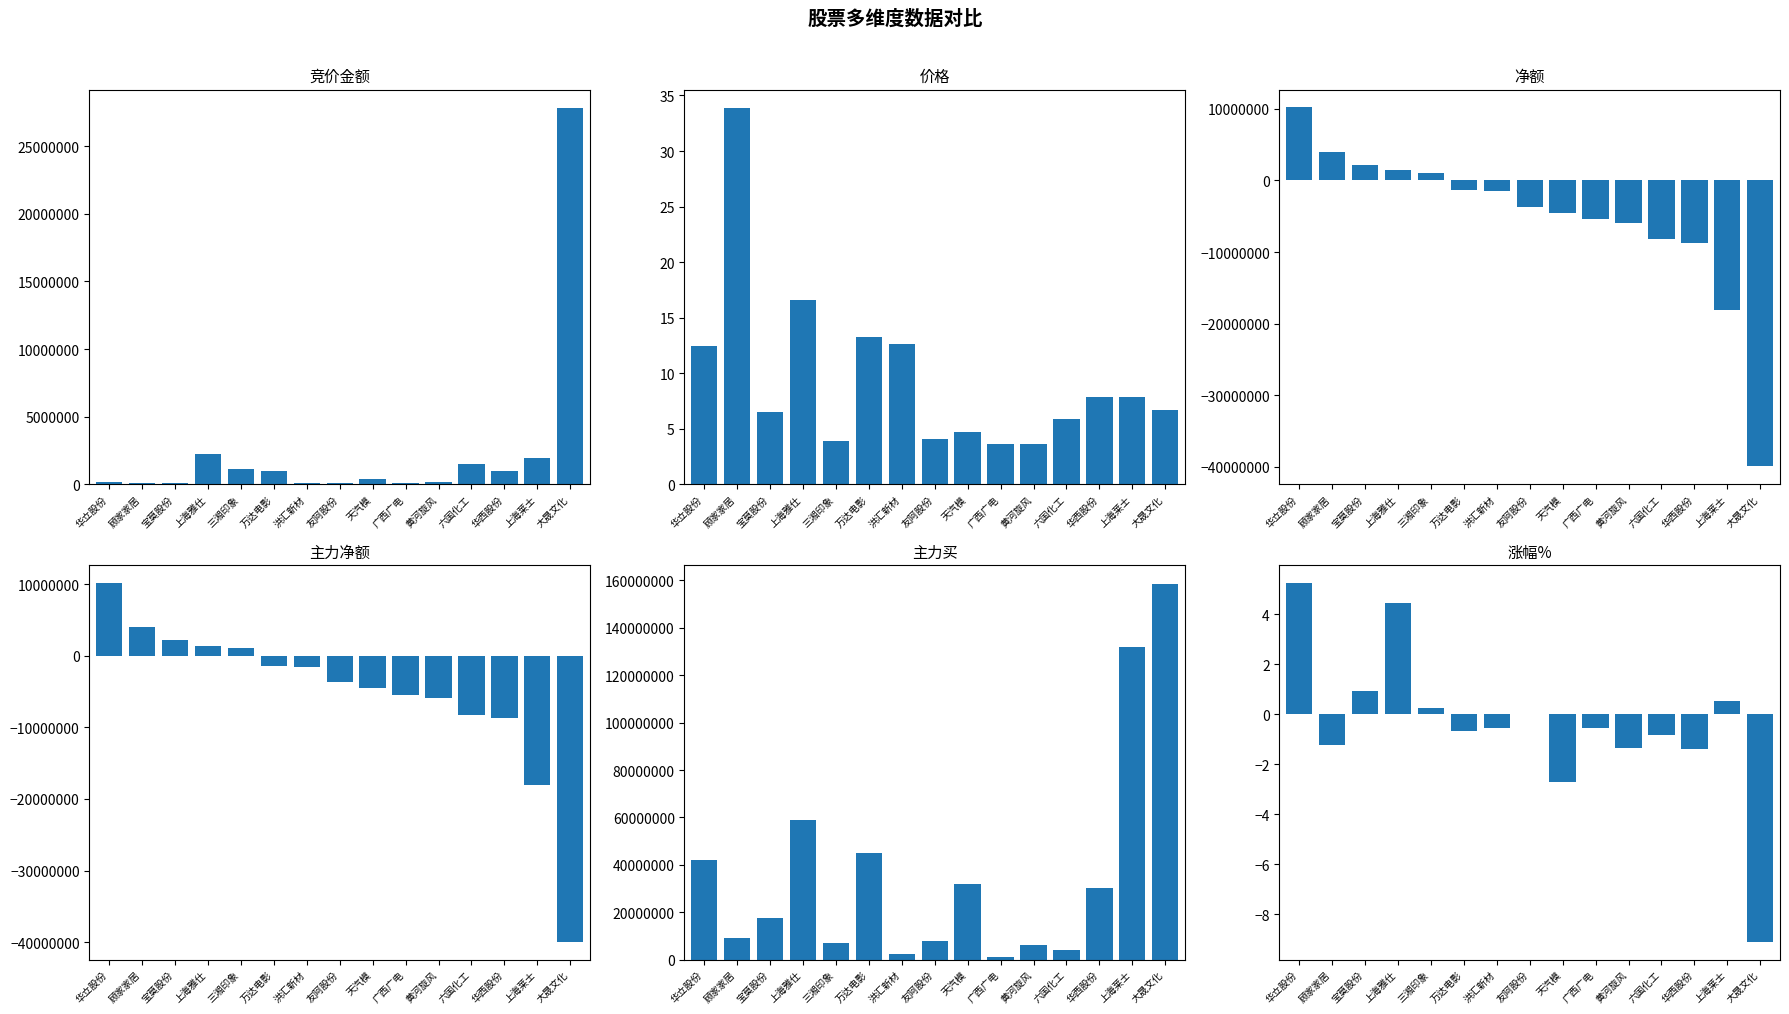

What is the sum of all 主力净额 values?

-78413978.0